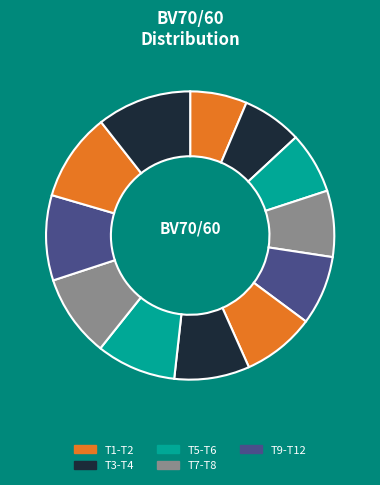

Count the number of slices in the pie.

12